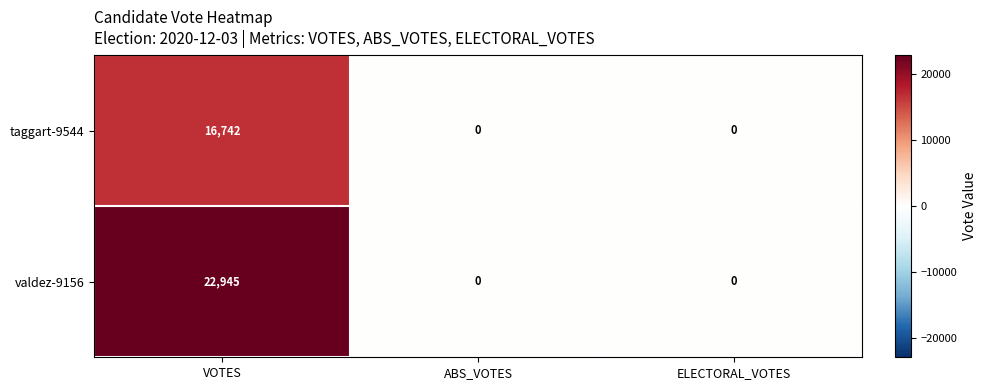

At VOTES, list the series in order from largest to smallest.

valdez-9156, taggart-9544